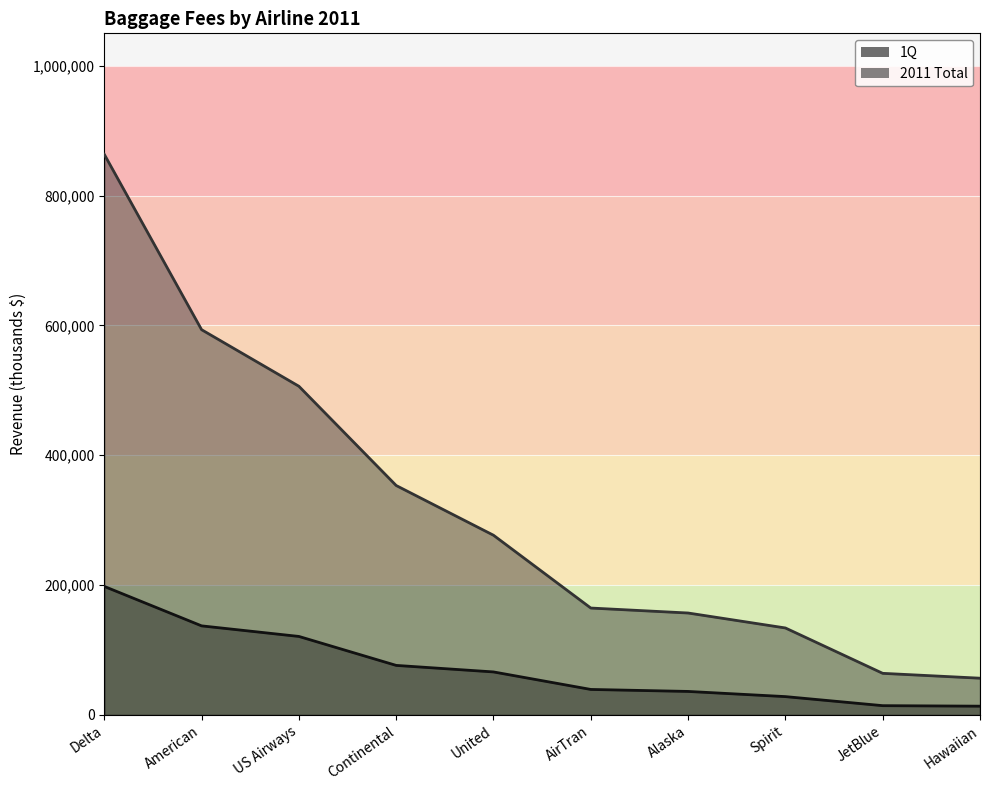

What is the total value across all series at Delta?

1061579